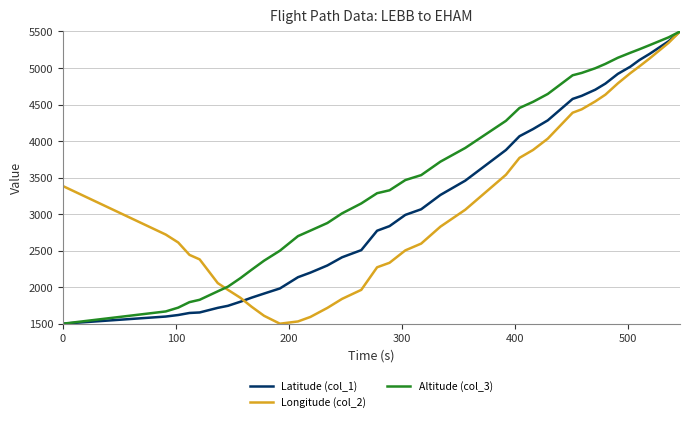

Which series has the largest total across all categories?

Altitude (col_3)